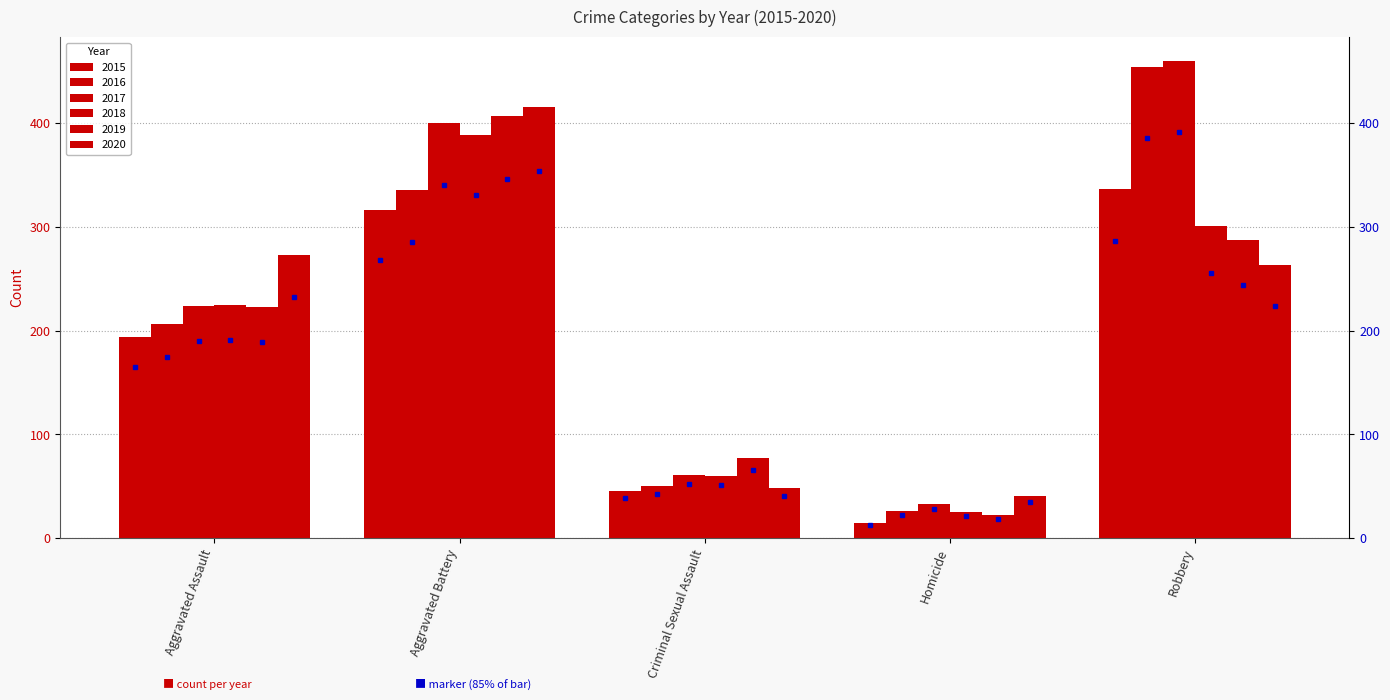

Which label corresponds to the largest value in the chart?

Robbery